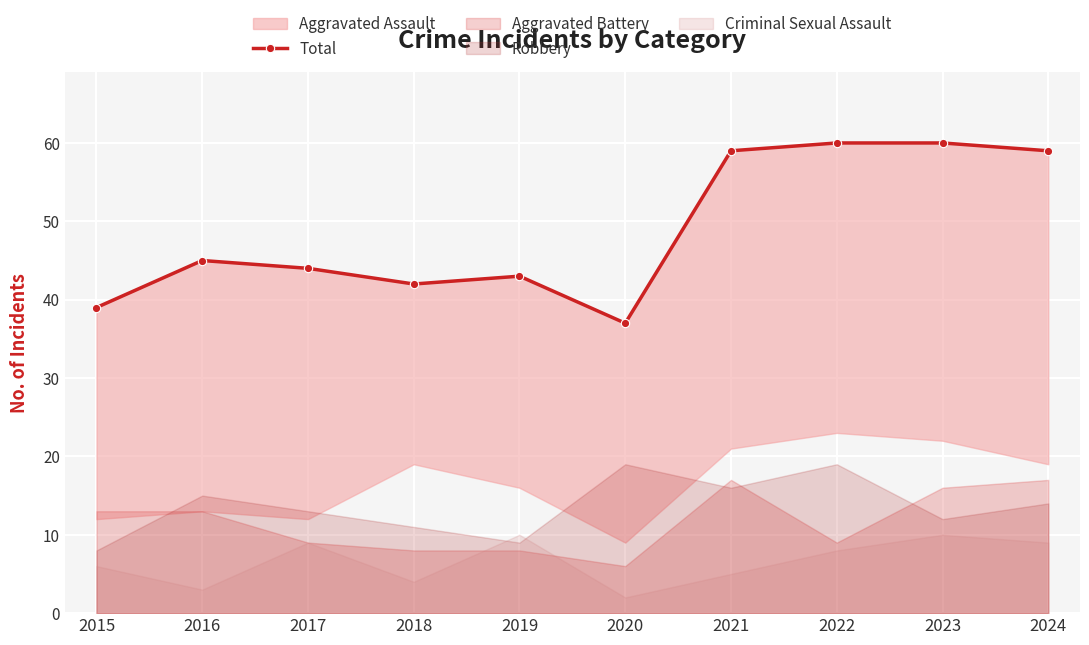

Rank the categories by value from highest to lowest.

2022, 2023, 2021, 2024, 2016, 2017, 2019, 2018, 2015, 2020